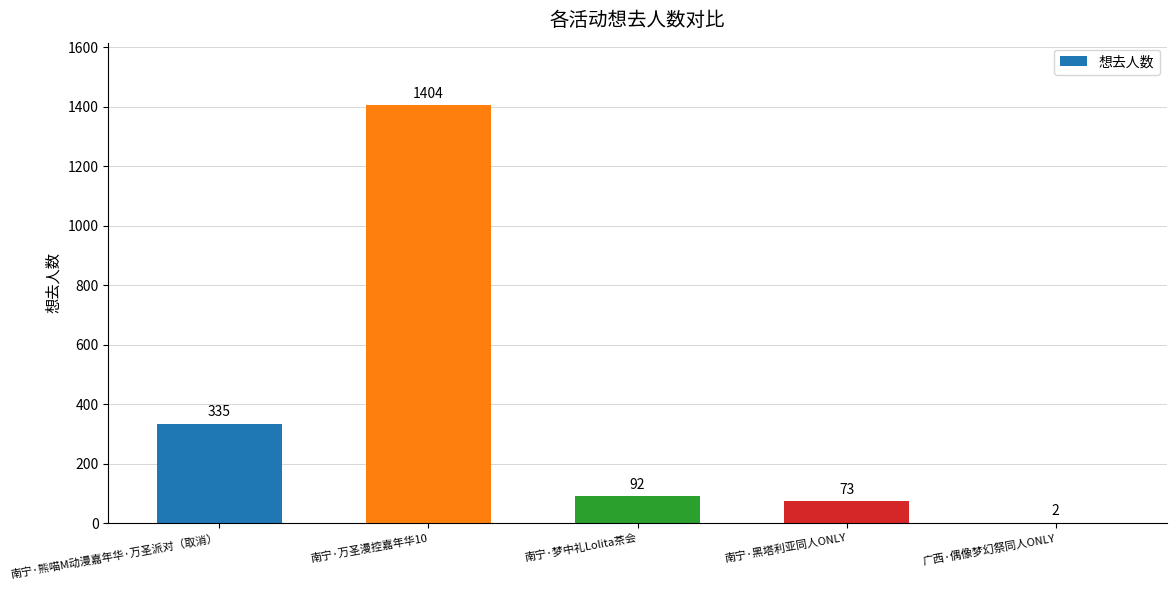

Reading left to right, list all the values displayed in this chart.

335	1404	92	73	2